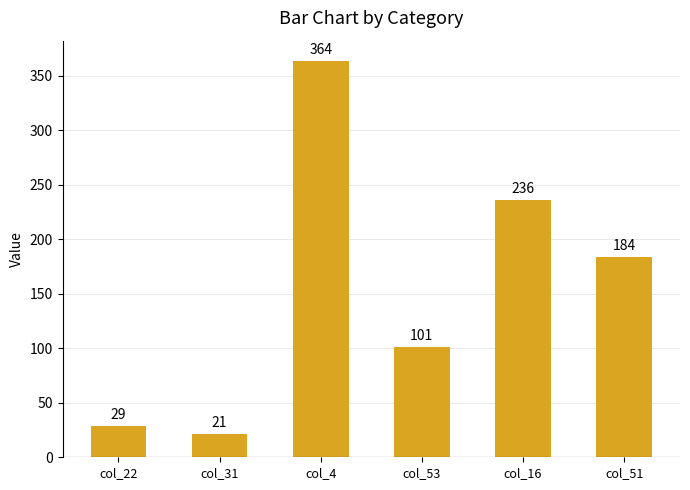

What is the difference between the values at col_53 and col_51?

83